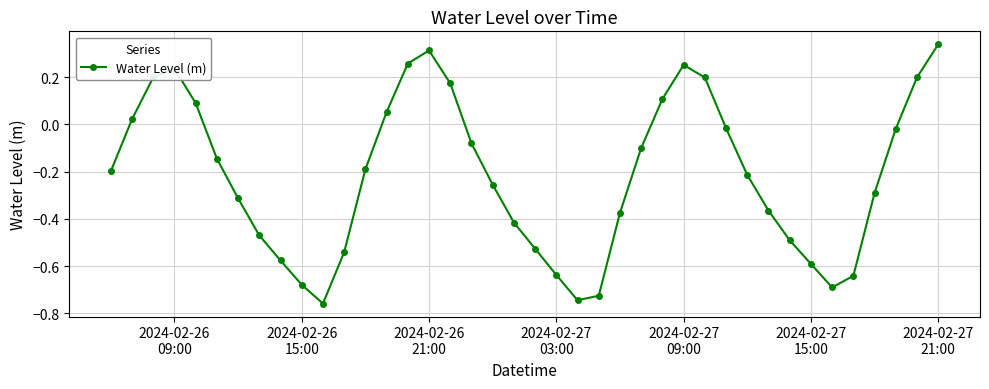

How many points are higher than both their immediate neighbors (excluding endpoints)?

3